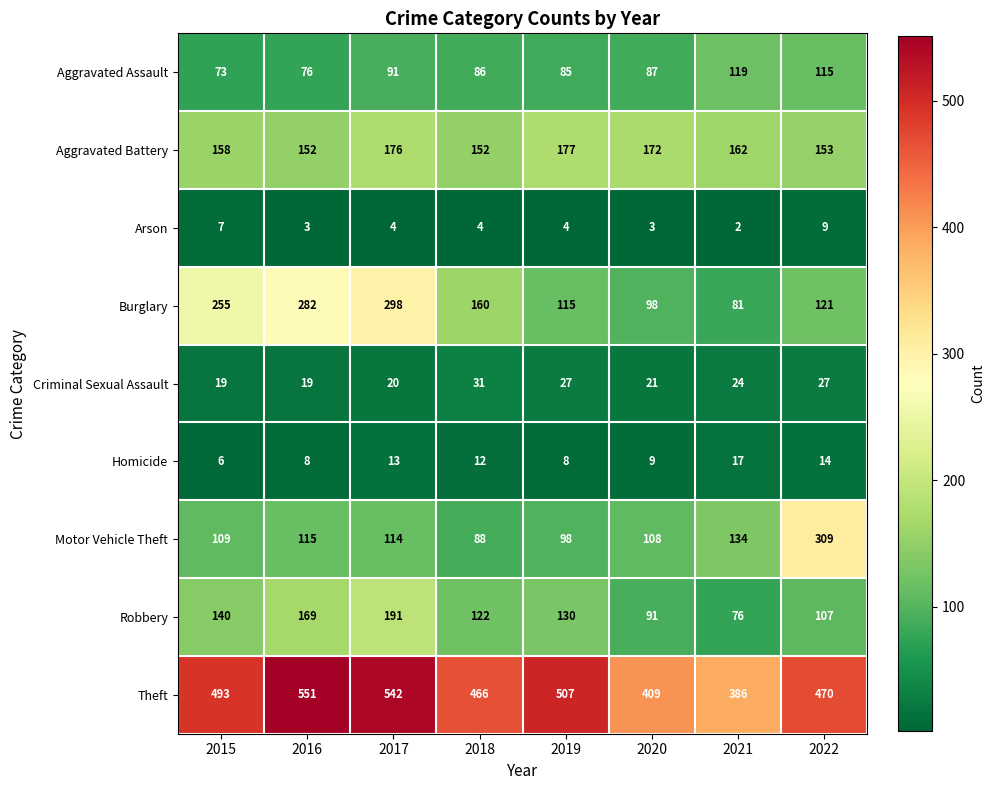

What is the sum of all Homicide values?

87